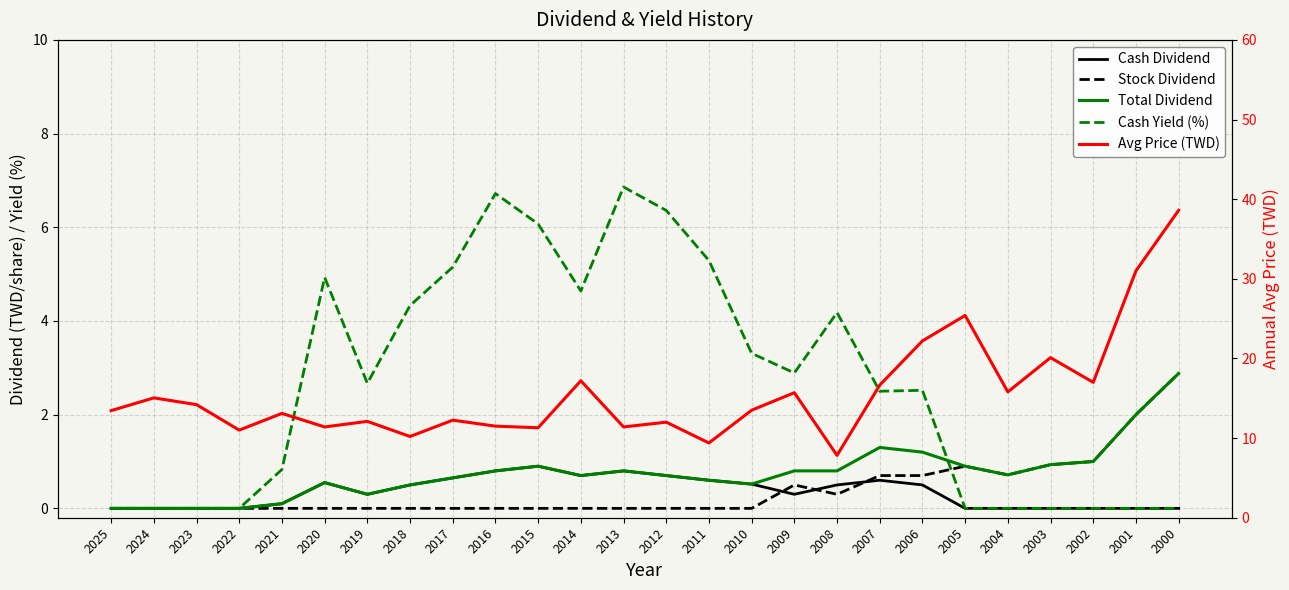

At which label does Avg Price (TWD) reach its minimum?

2008